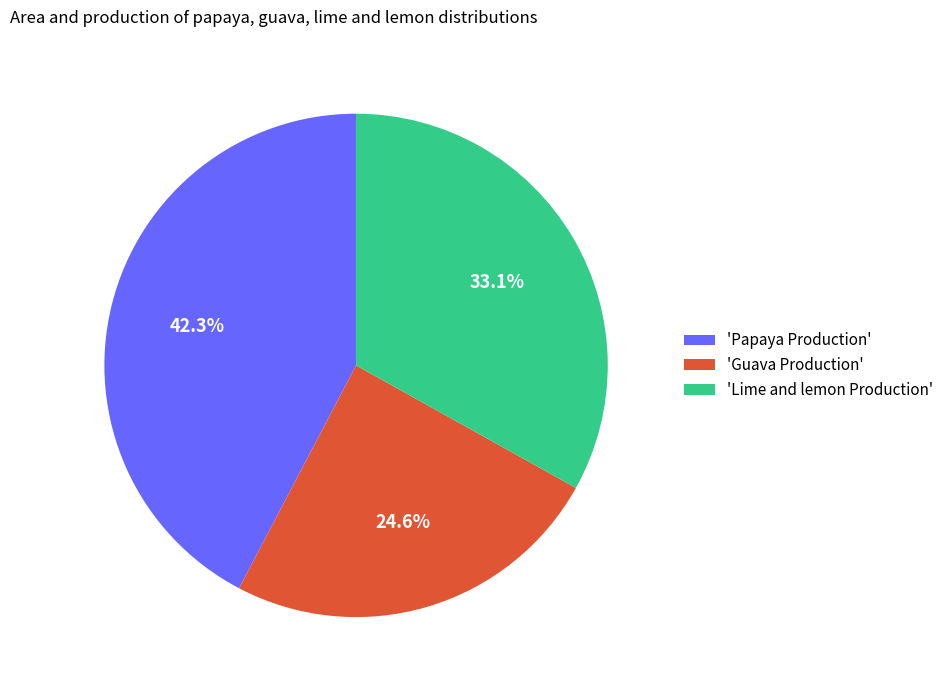

Which has a higher value, 'Lime and lemon Production' or 'Papaya Production'?

'Papaya Production'